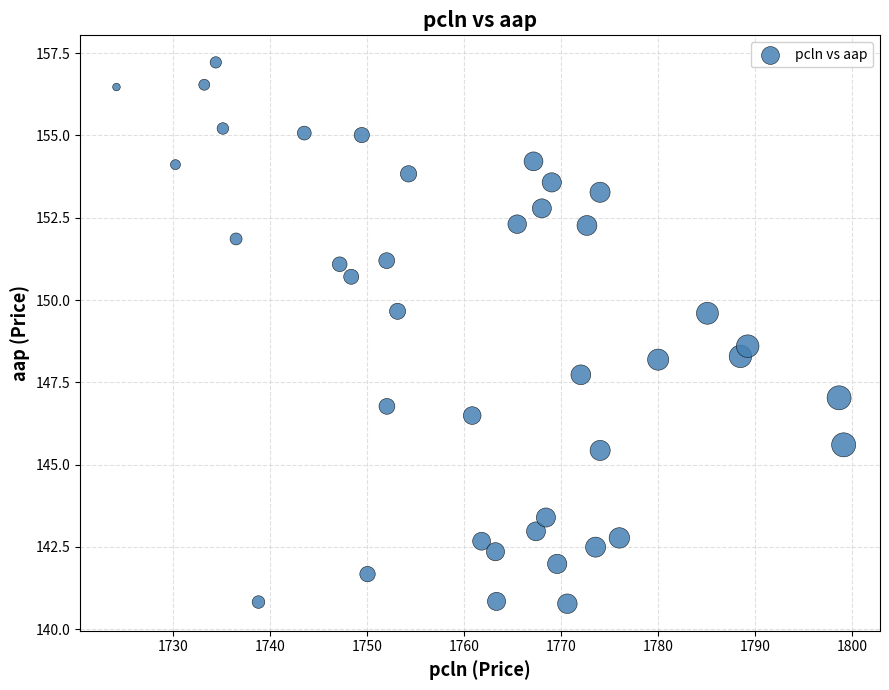

What is the range of Y values (max minus min)?

16.4